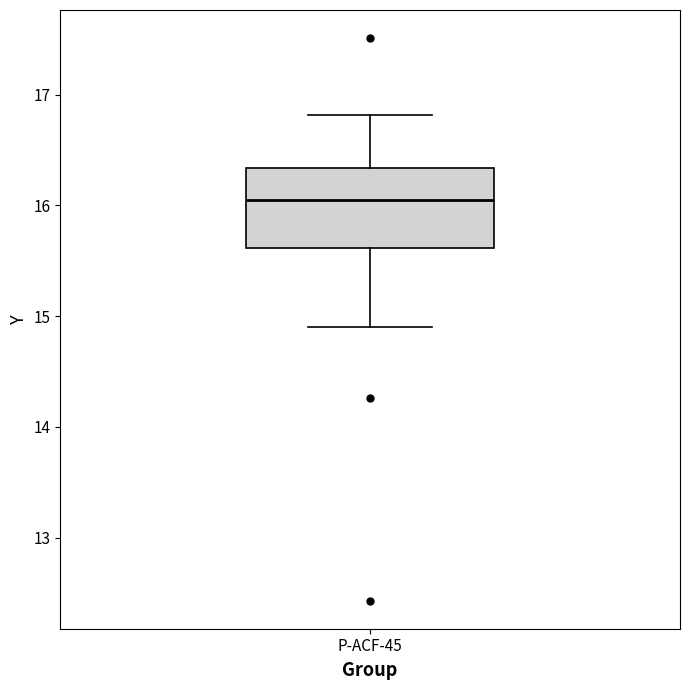

Transcribe this box plot: give where the median line is, the range the box spans, and where the two whiskers end, as read against the y-axis. The values are not printed on the chart, so give them approximately, as read against the axis.

median 16.1, box 15.6 to 16.3, whiskers 14.9 to 16.8